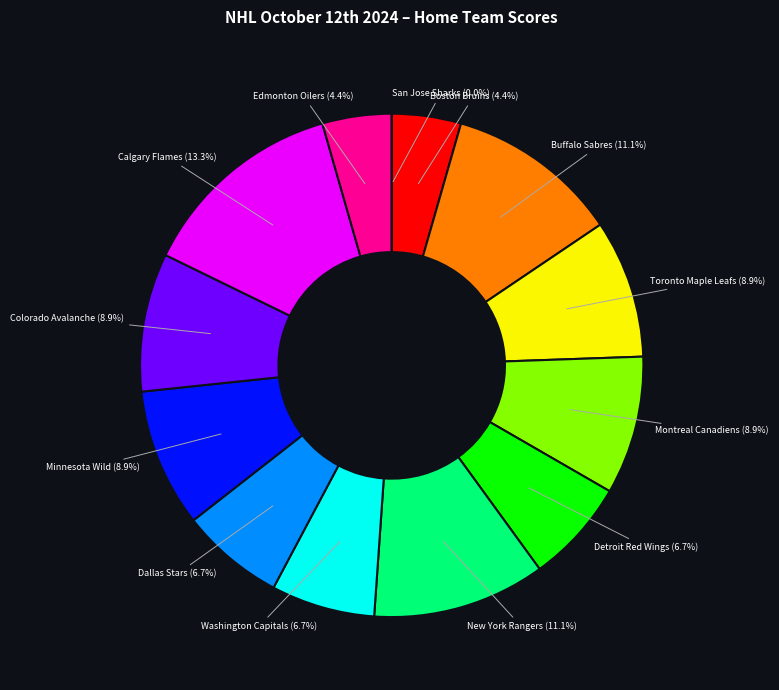

To the nearest percent, what portion does Washington Capitals represent?

7%